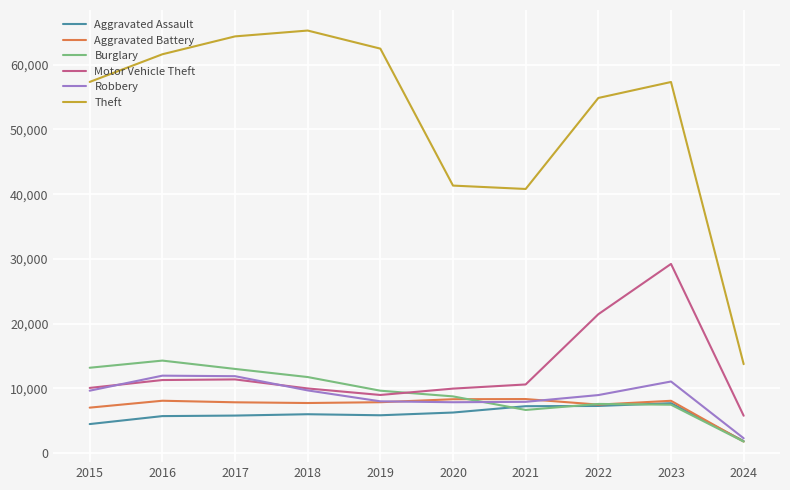

The value of Theft at 2022 is 54872. True or false?

True